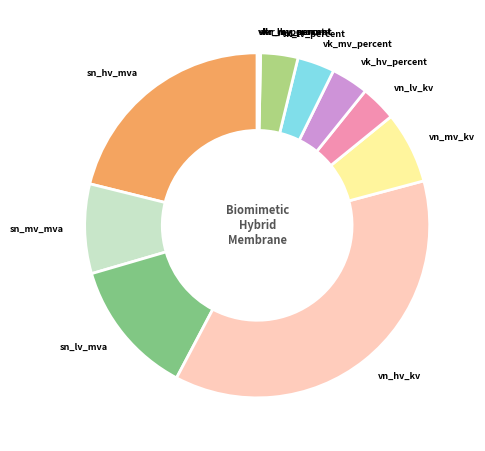

Is it true that vn_hv_kv is 37% of the pie?

True